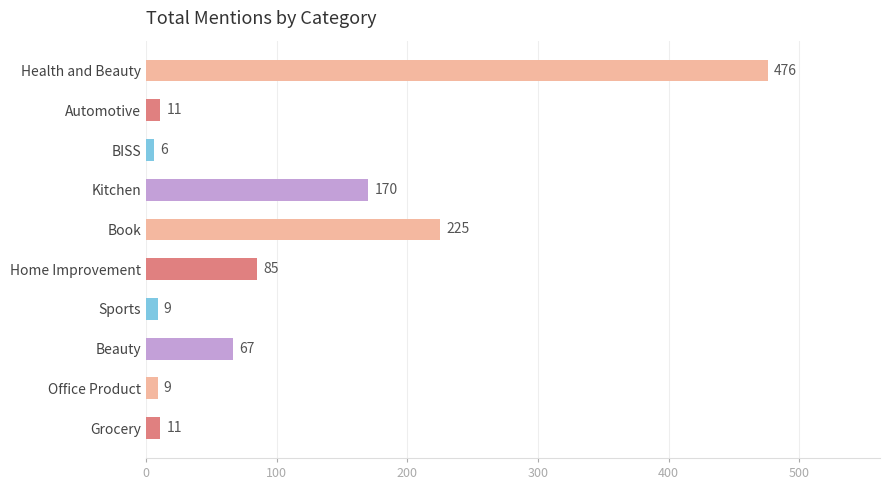

How many values are below 67?

5